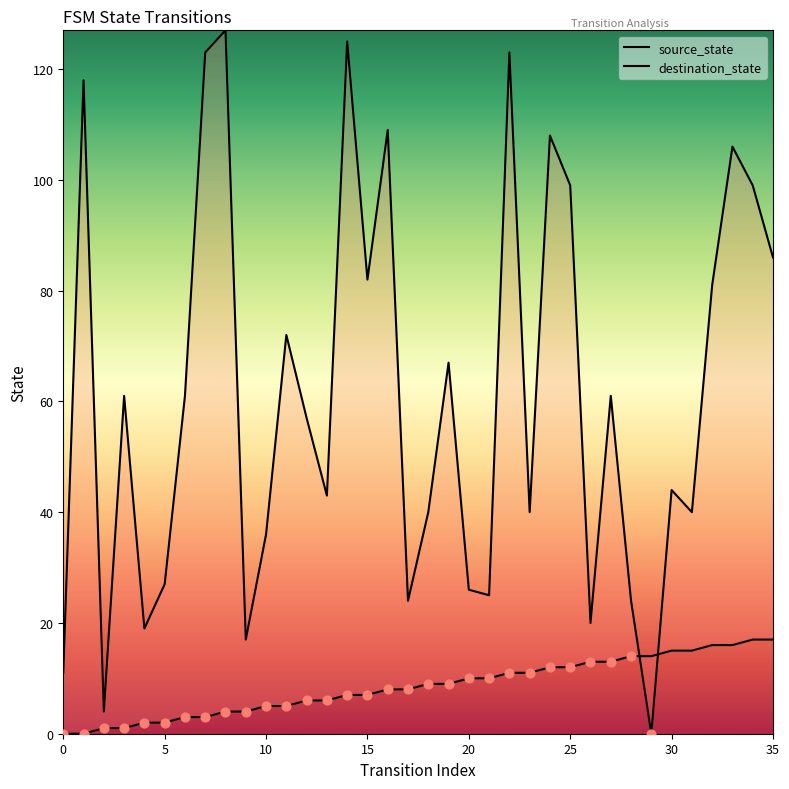

Which series reaches the minimum Y coordinate?

source_state